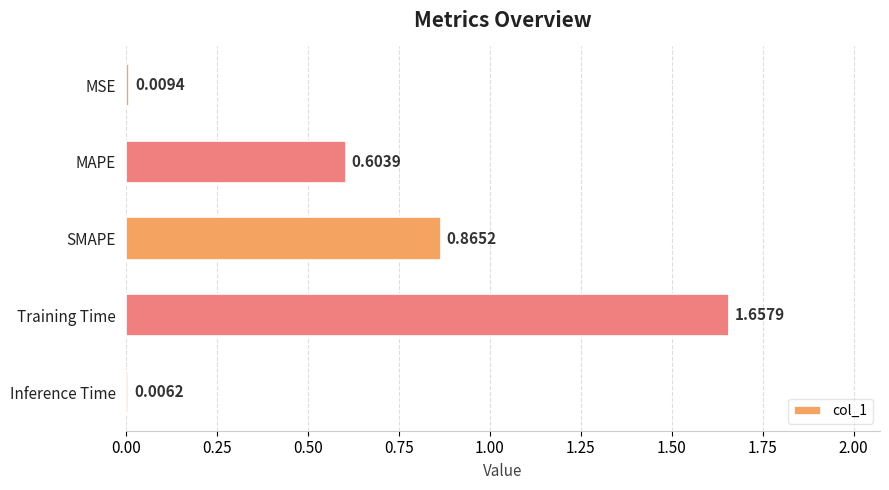

What is the sum of all values?

3.1